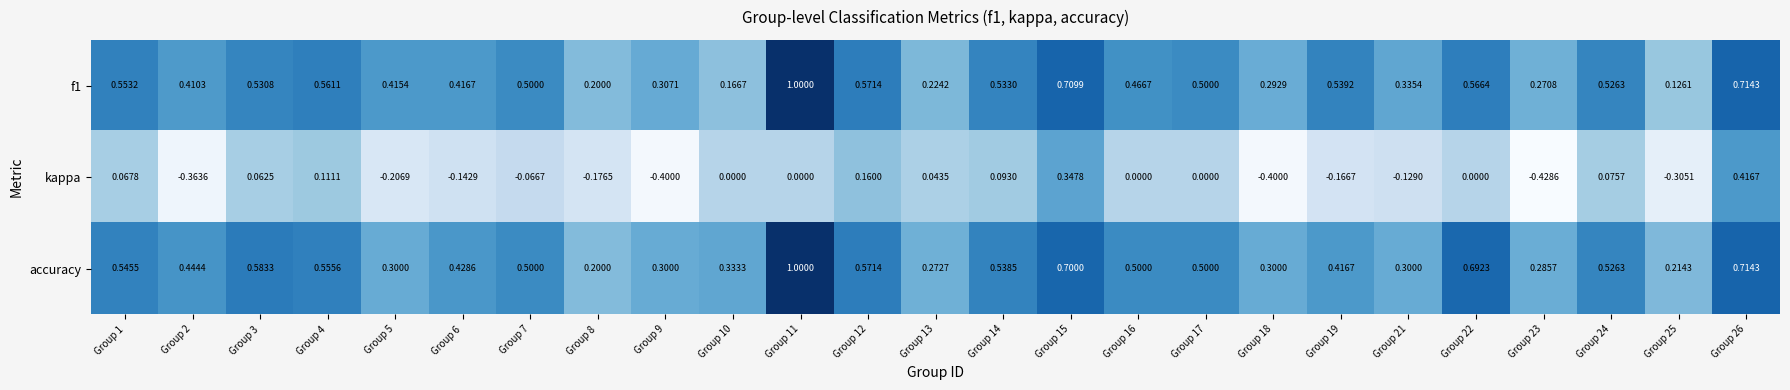

Which series changed the most between Group 17 and Group 24?

kappa